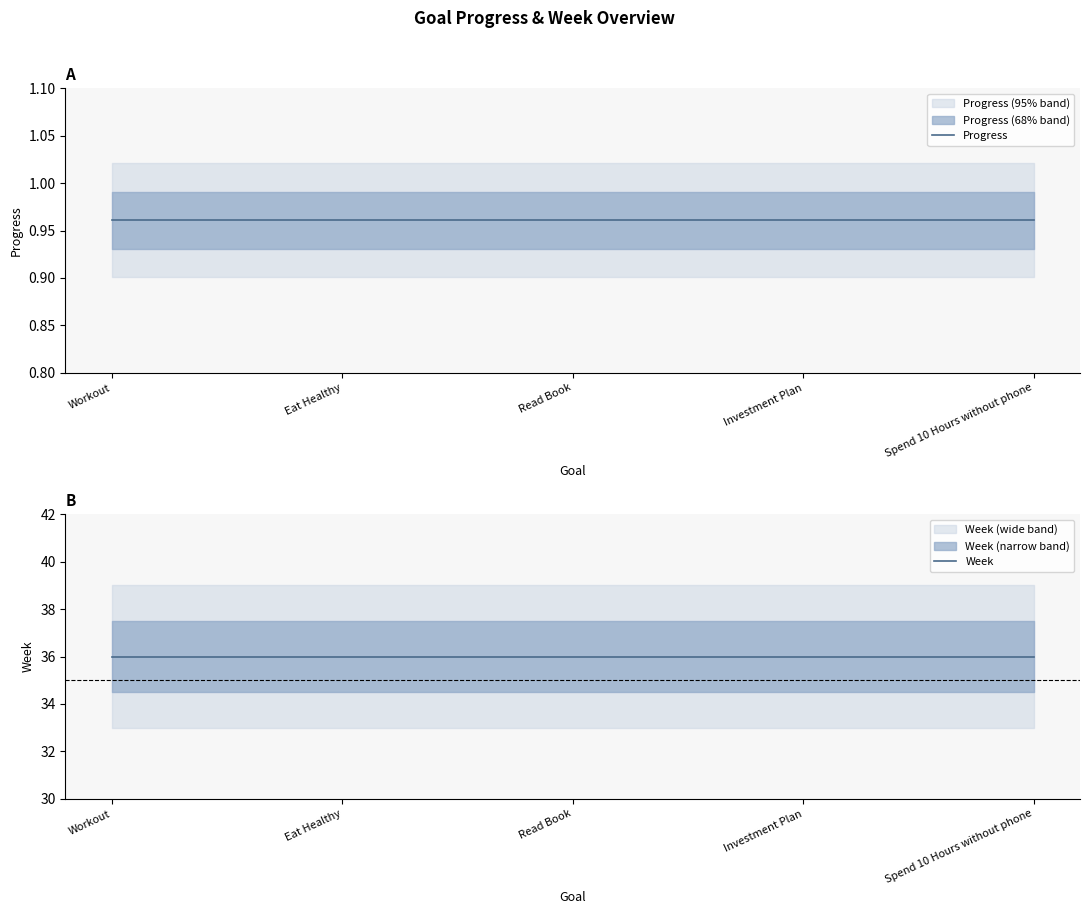

List the labels in order of Week value, largest first.

Workout, Eat Healthy, Read Book, Investment Plan, Spend 10 Hours without phone